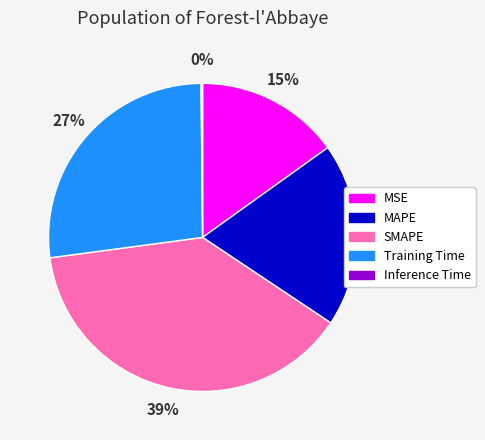

Is there any slice that represents more than half of the pie?

No